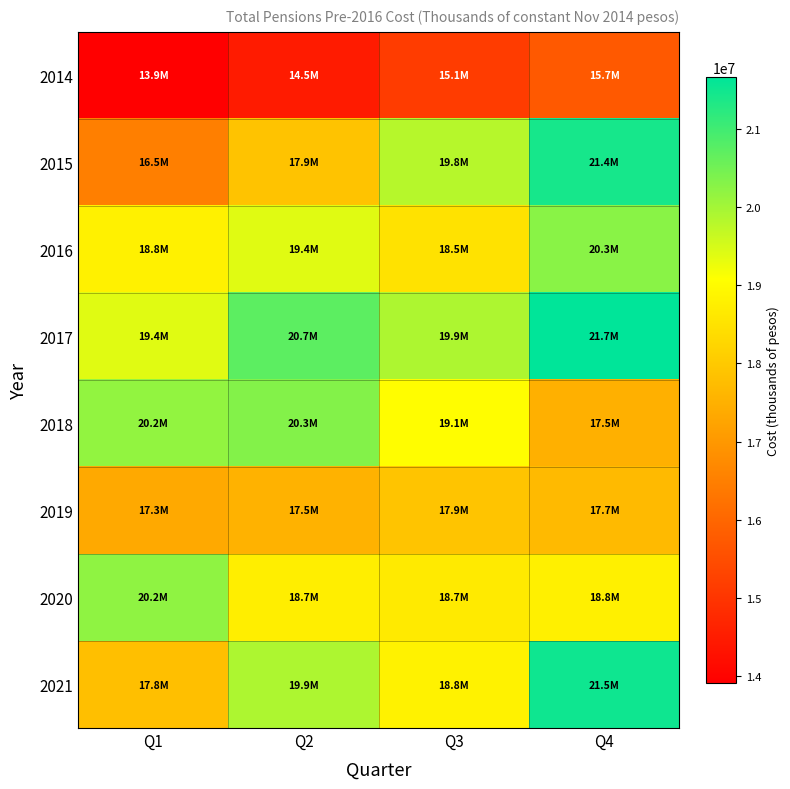

Reading left to right, what are all the values shown in this chart?

2014: Q1=13919743	Q2=14482790	Q3=15149966	Q4=15745971
2015: Q1=16507879	Q2=17877475	Q3=19803746	Q4=21428421
2016: Q1=18797781	Q2=19382726	Q3=18504303	Q4=20255770
2017: Q1=19378703	Q2=20711369	Q3=19898364	Q4=21659293
2018: Q1=20174391	Q2=20313980	Q3=19050994	Q4=17490439
2019: Q1=17349305	Q2=17520986	Q3=17904199	Q4=17688054
2020: Q1=20193956	Q2=18733020	Q3=18665346	Q4=18783817
2021: Q1=17791137	Q2=19892149	Q3=18829588	Q4=21505785